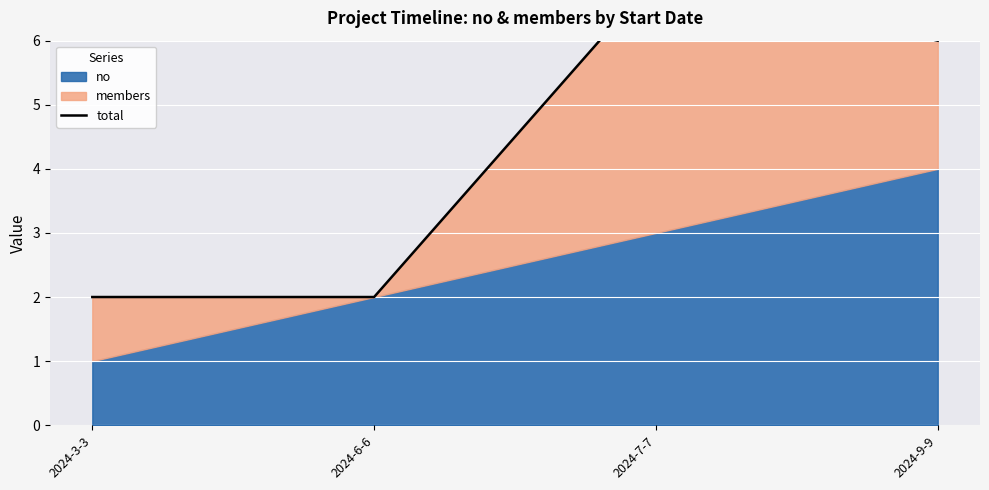

At which label does the data first exceed 6?

2024-7-7